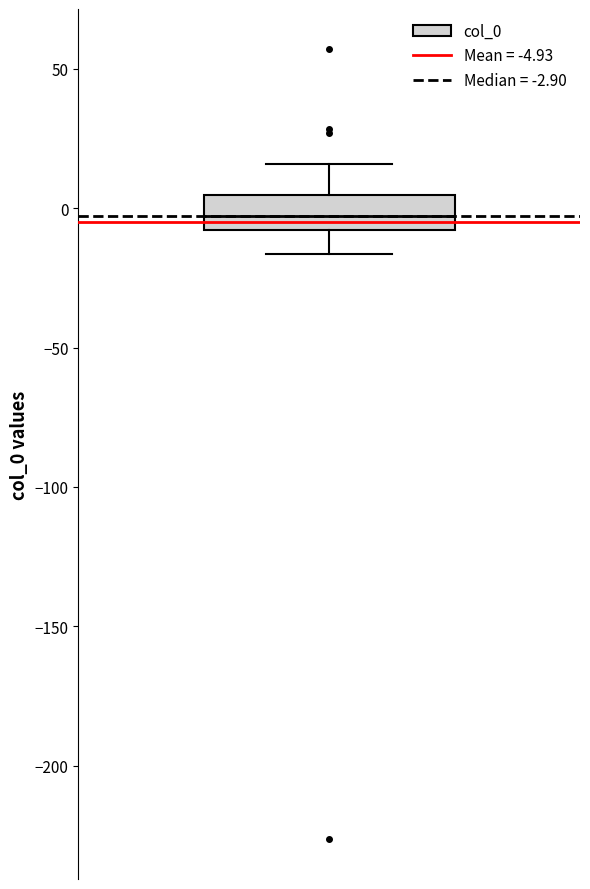

Read this box plot against the y-axis: the position of the median line, the range covered by the box, and the ends of both whiskers. The values are not printed on the chart, so give them approximately, as read against the axis.

median -5, box -10 to 5, whiskers -15 to 15